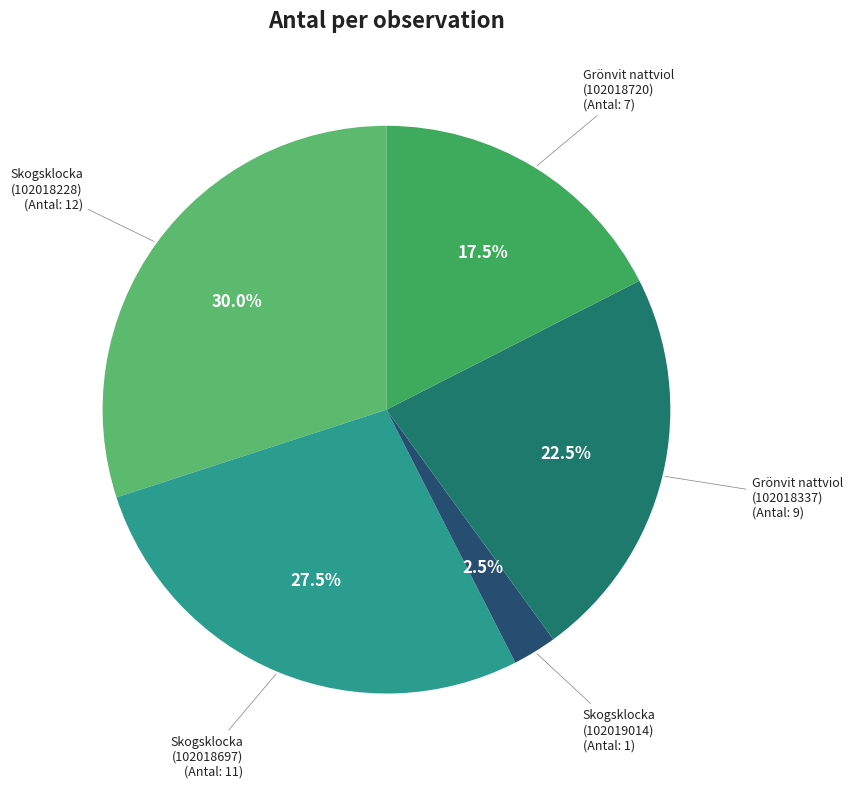

How many slices are in this pie chart?

5